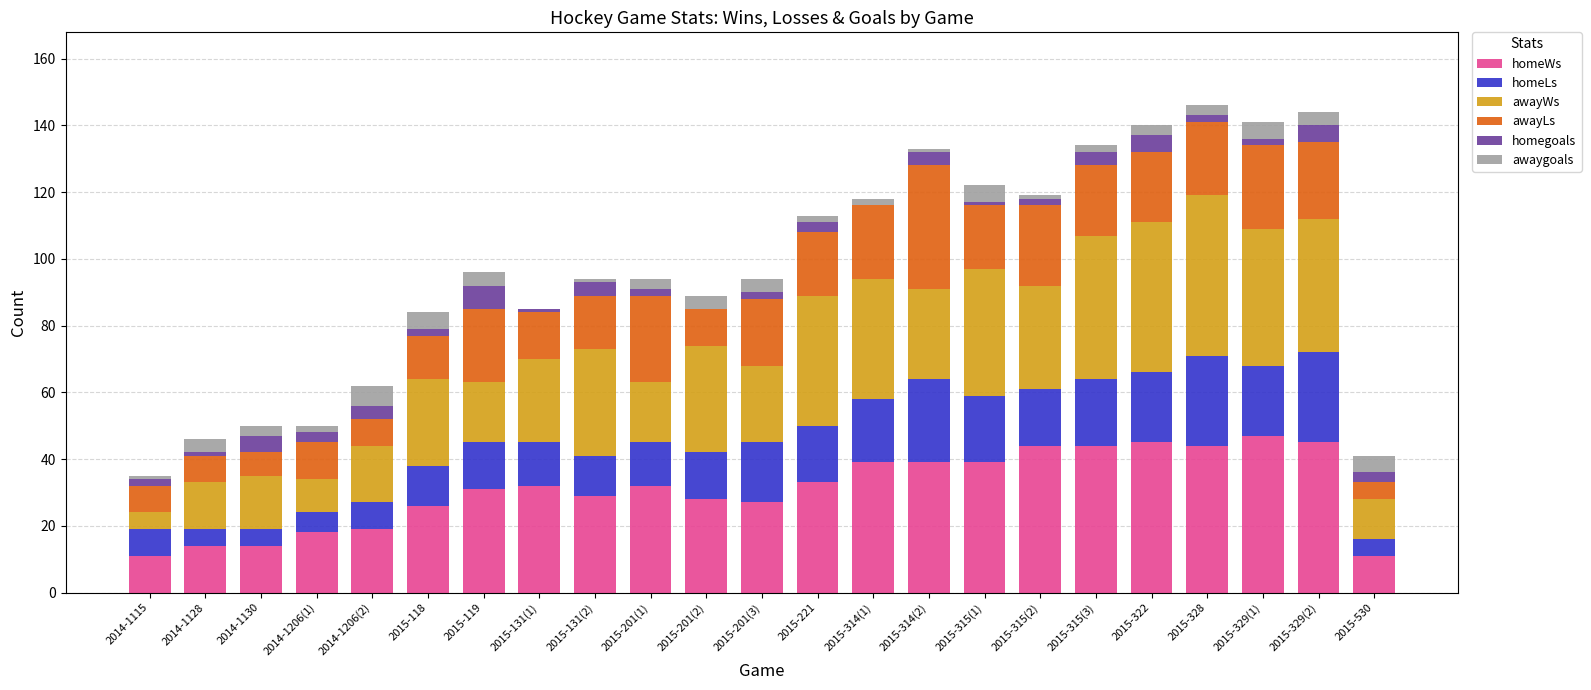

The homeWs series shows 11 at 2015-530. True or false?

True